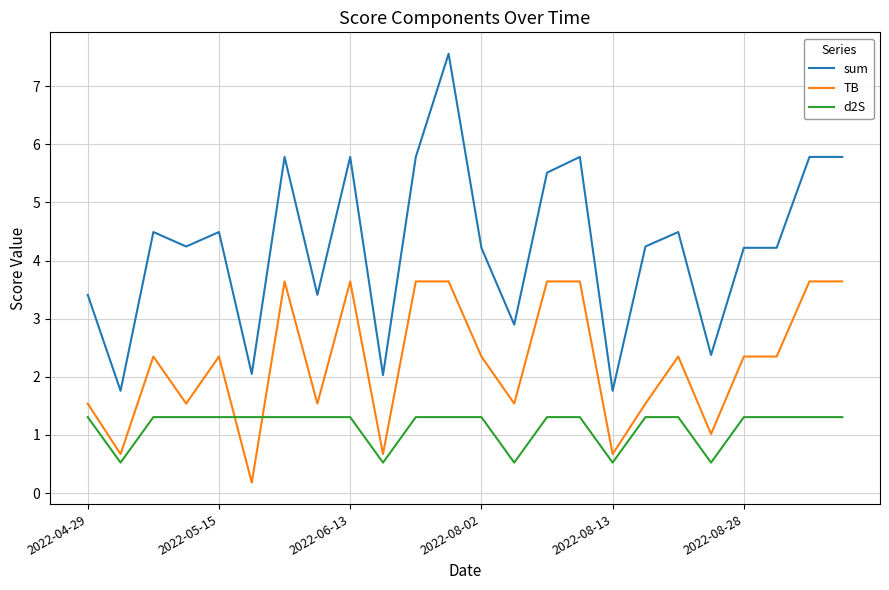

Rank the series by their maximum value, from highest to lowest.

sum, TB, d2S